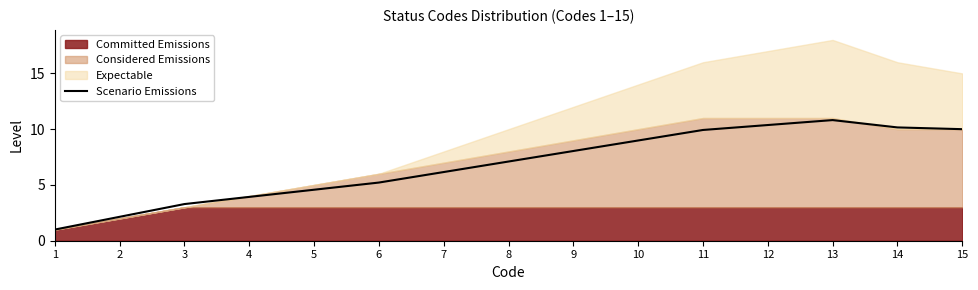

True or false: there are more than 0 points higher than both neighbors.

True